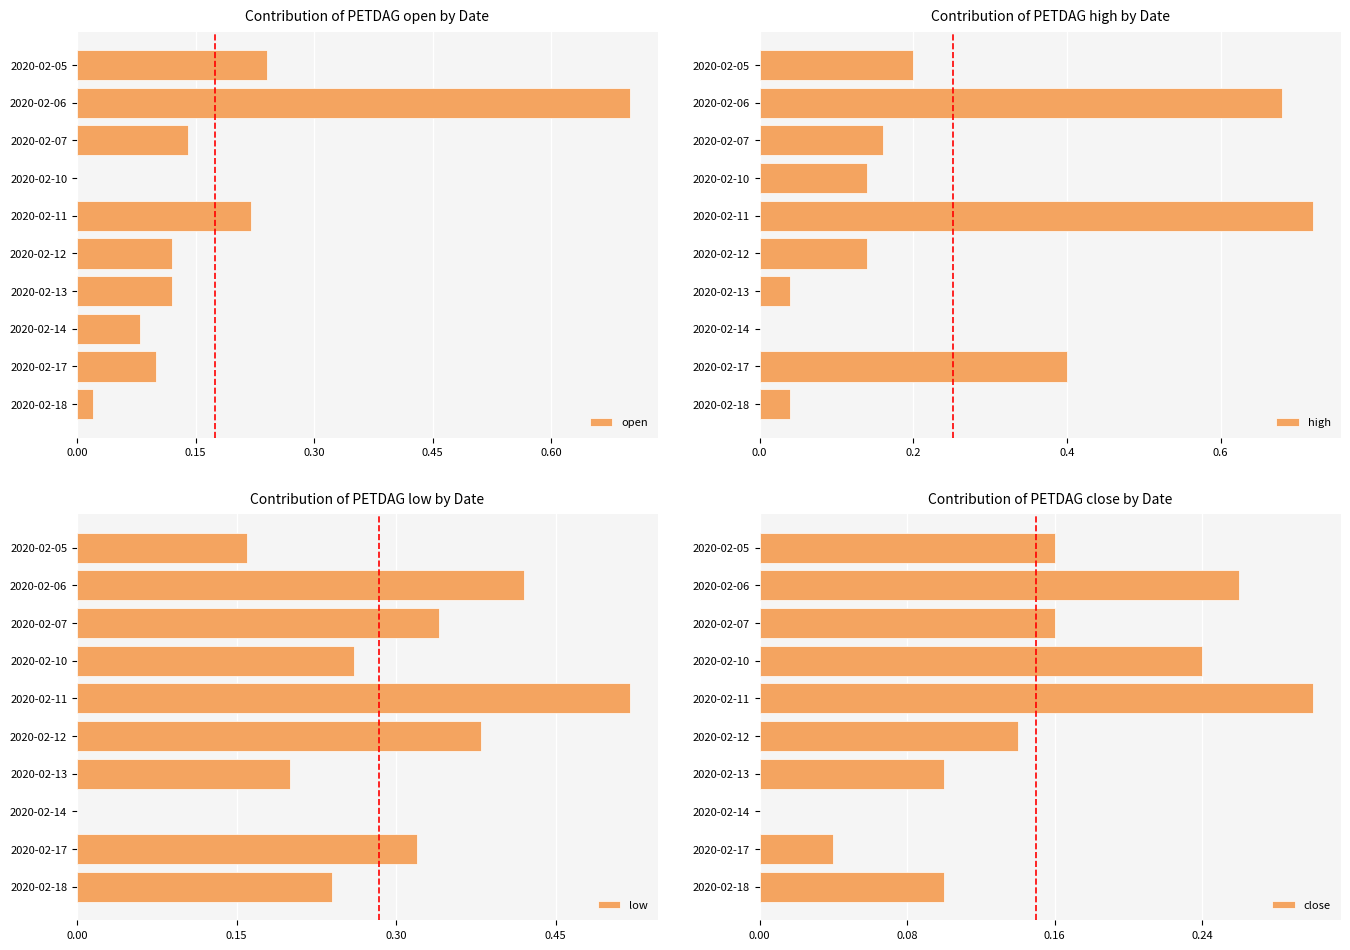

At which label does close reach its peak?

2020-02-11